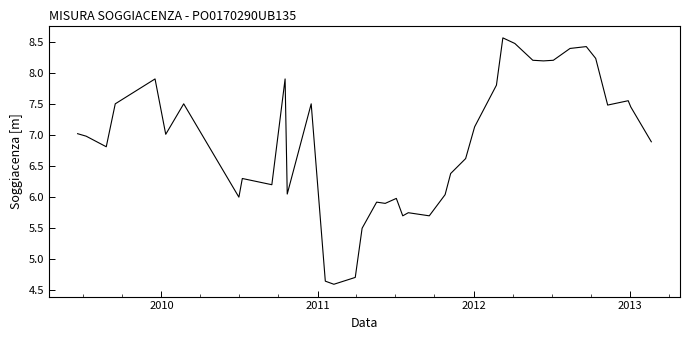

What is the maximum value shown in the chart?

8.6